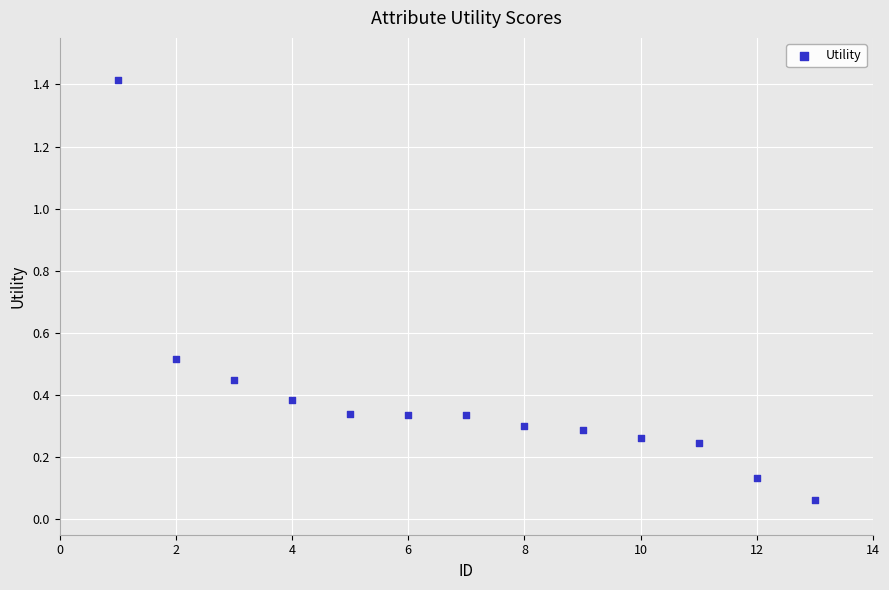

What is the range of X values (max minus min)?

12.0